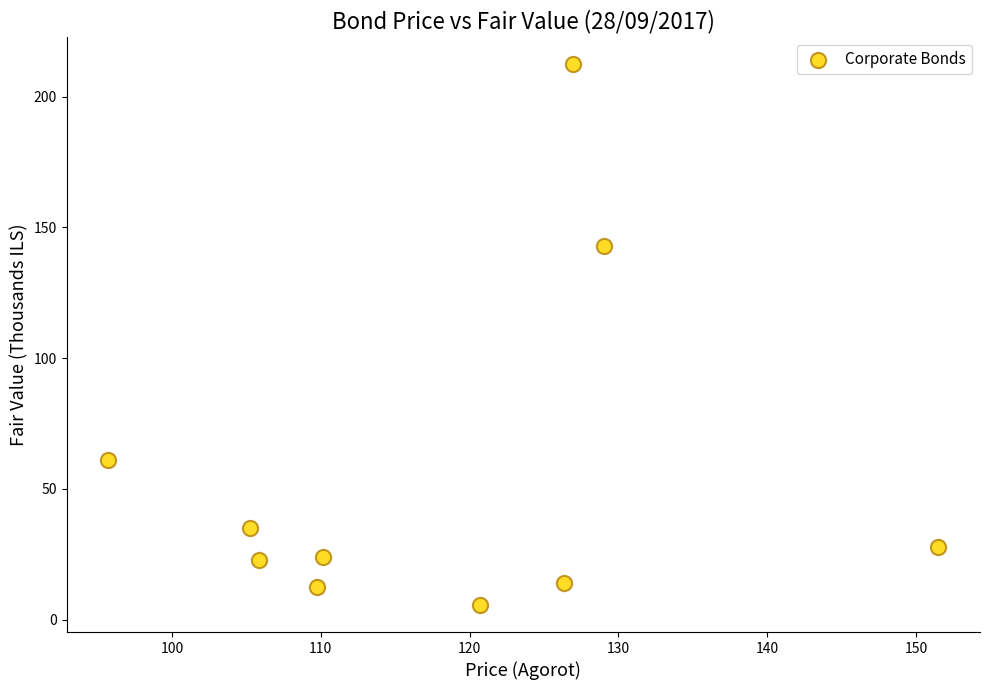

What Y value in the scatter plot is closest to 109?

142.8